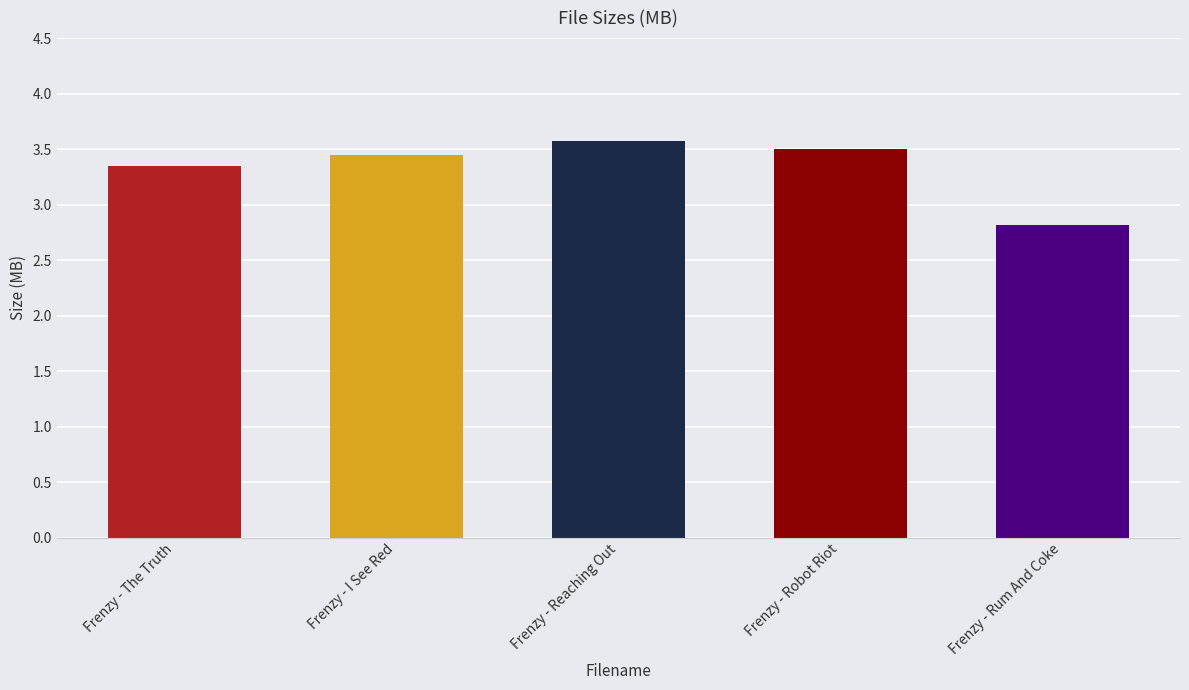

What is the value of the 3rd bar from the left?

3.6